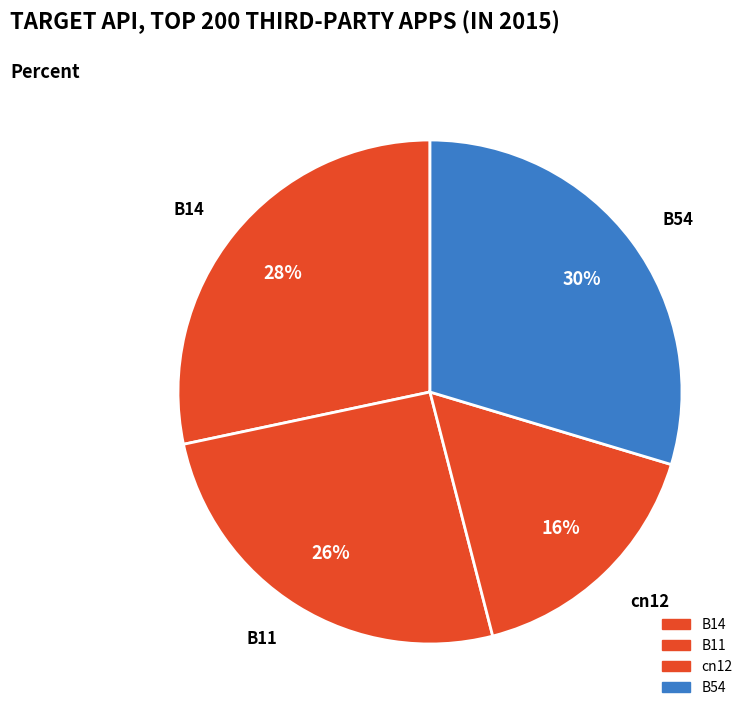

Rank the categories by value from lowest to highest.

cn12, B11, B14, B54